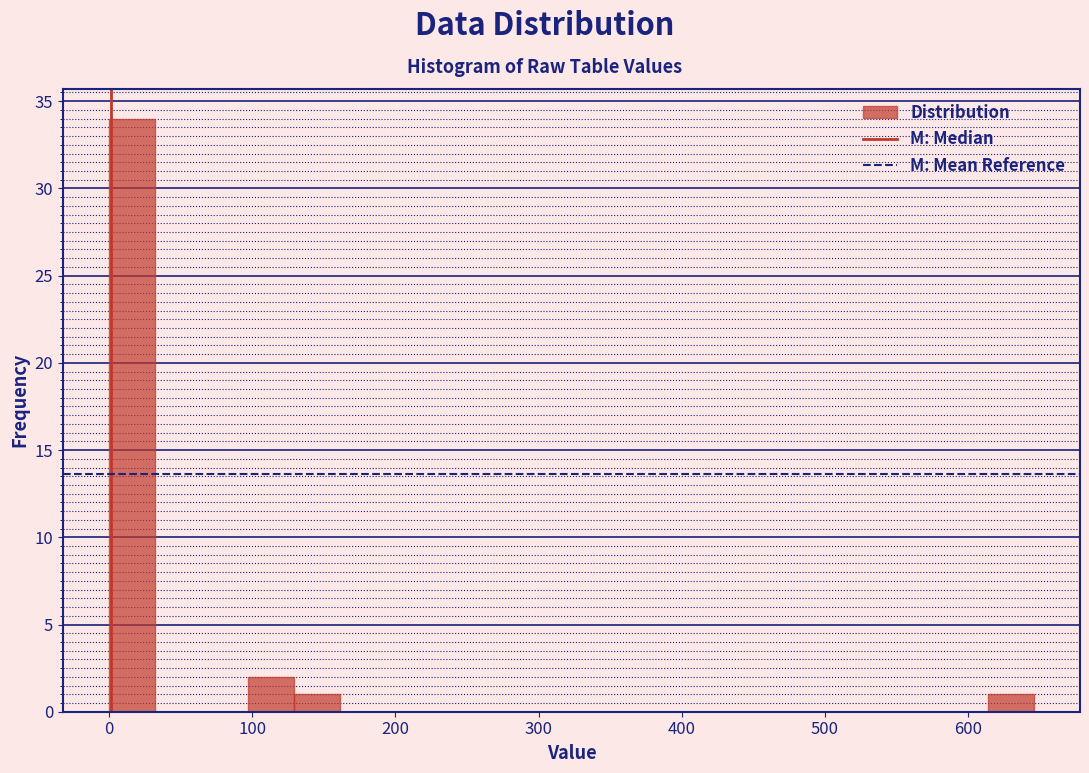

Read against the x-axis, roughly where is the centre of the tallest bar?

20